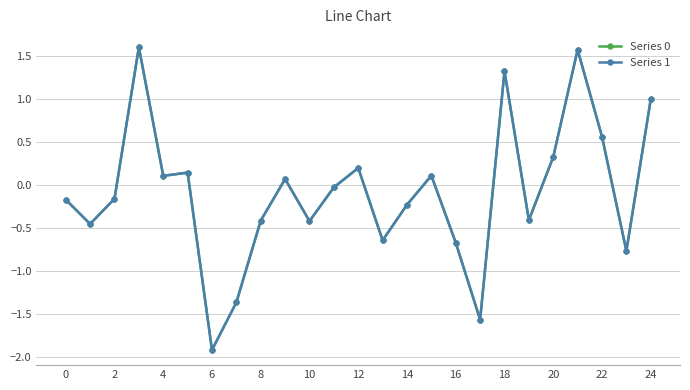

How many data points in Series 1 are above 0?

11